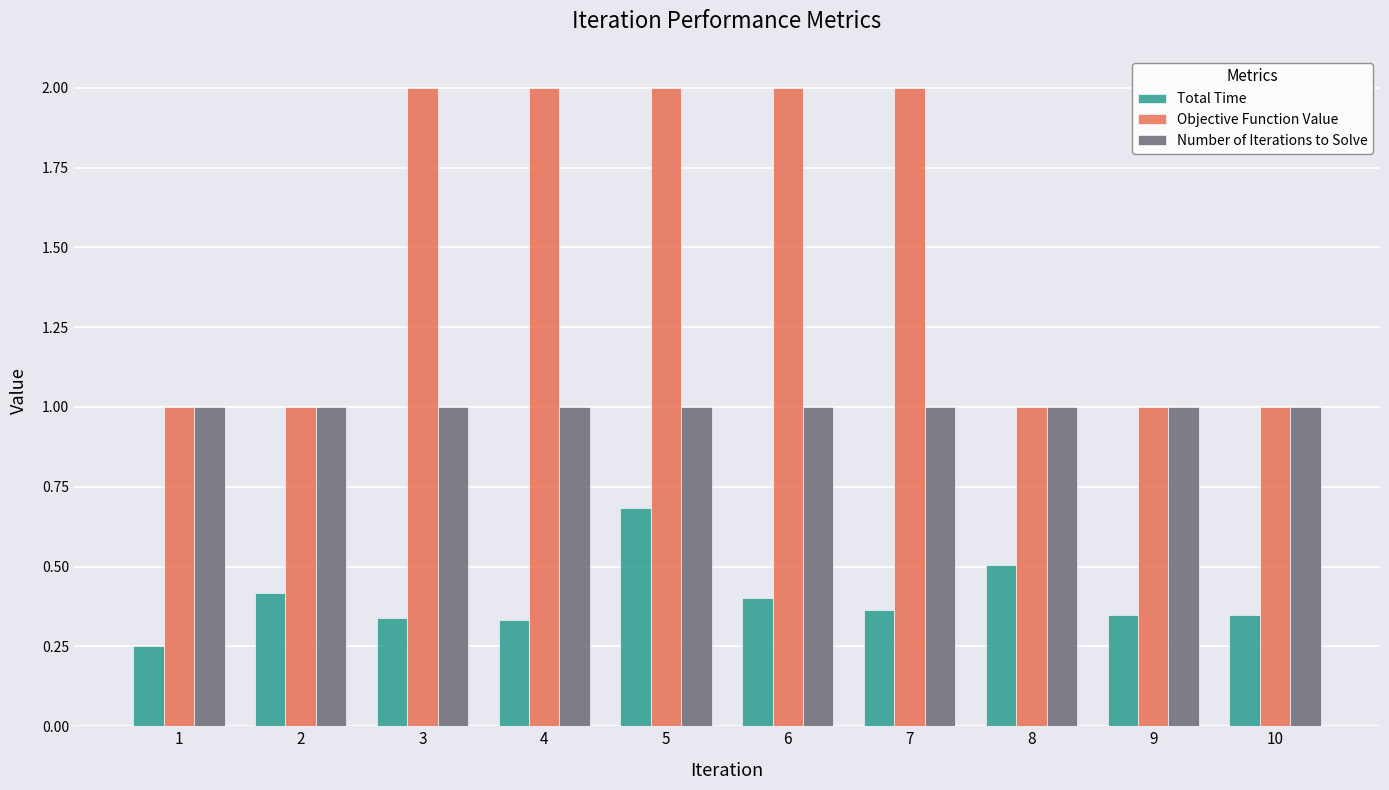

What is the spread (max minus min) of values at 4?

1.7